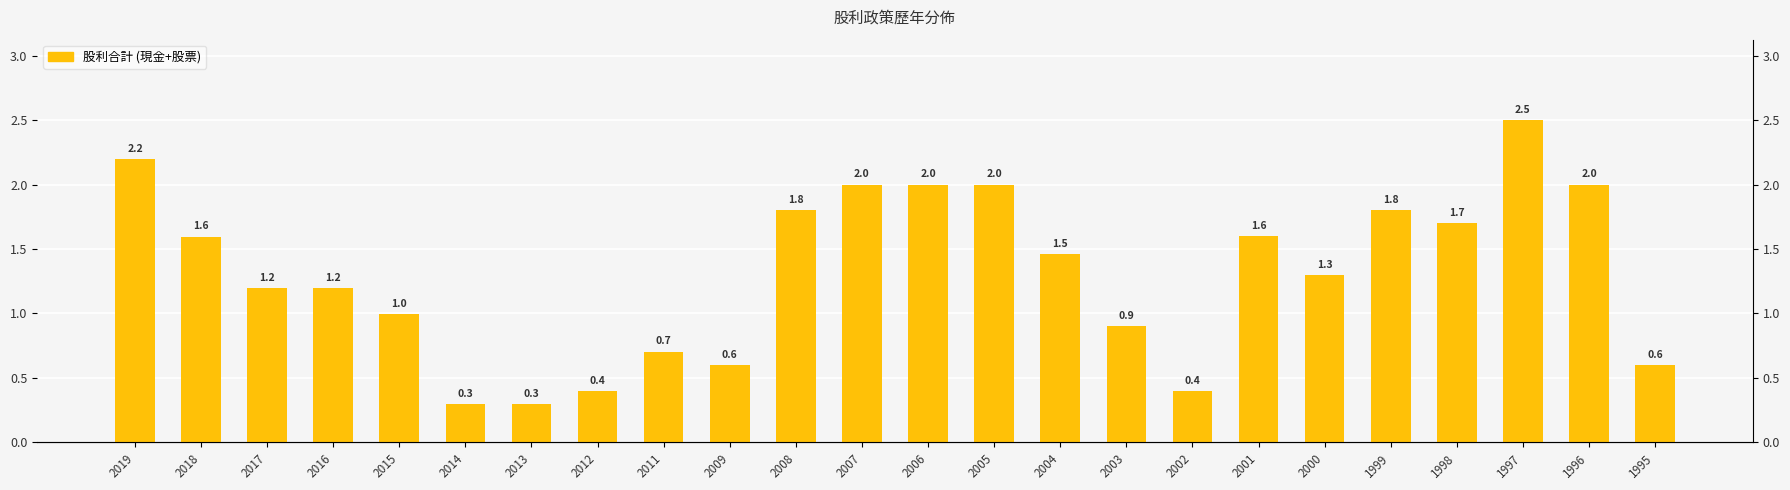

What is the value of the 6th bar from the left?

0.3